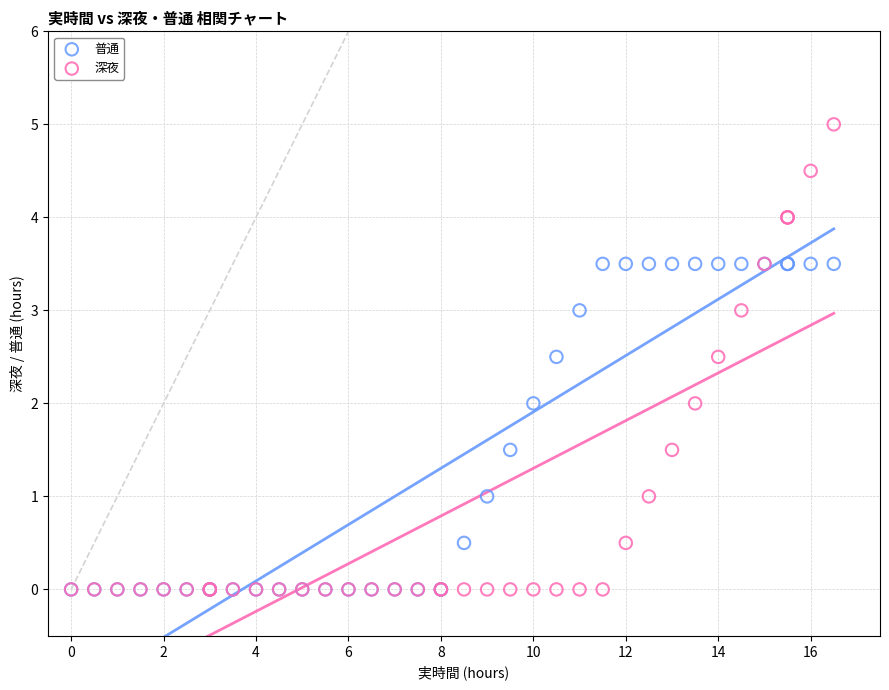

Which series reaches the maximum Y coordinate?

深夜